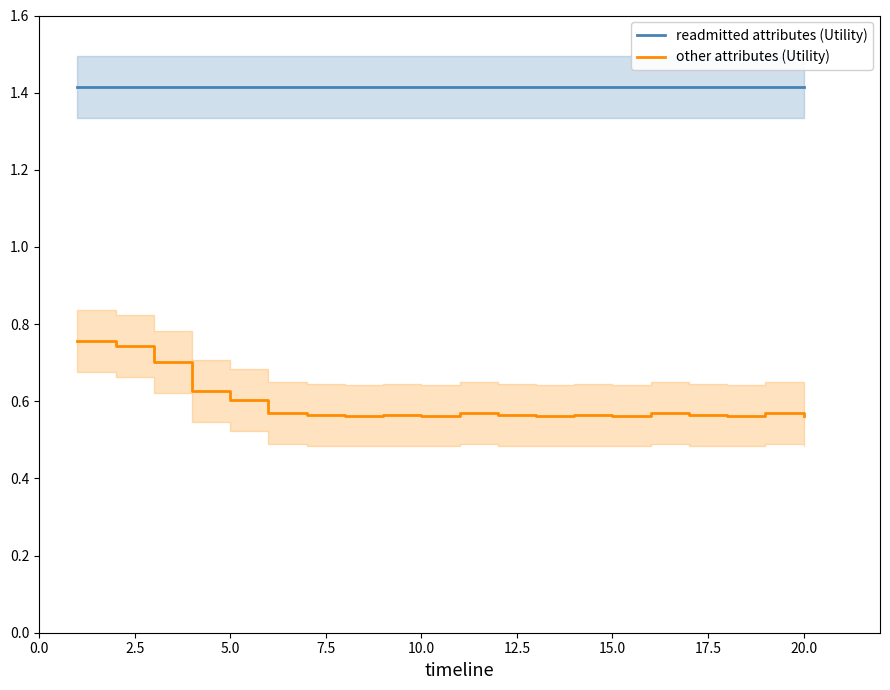

True or false: other attributes (Utility) and readmitted attributes (Utility) cross at least once.

False